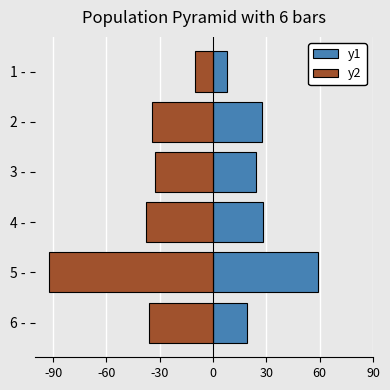

Is the value of y1 at 5 - greater than the value of y2 at 4 -?

Yes